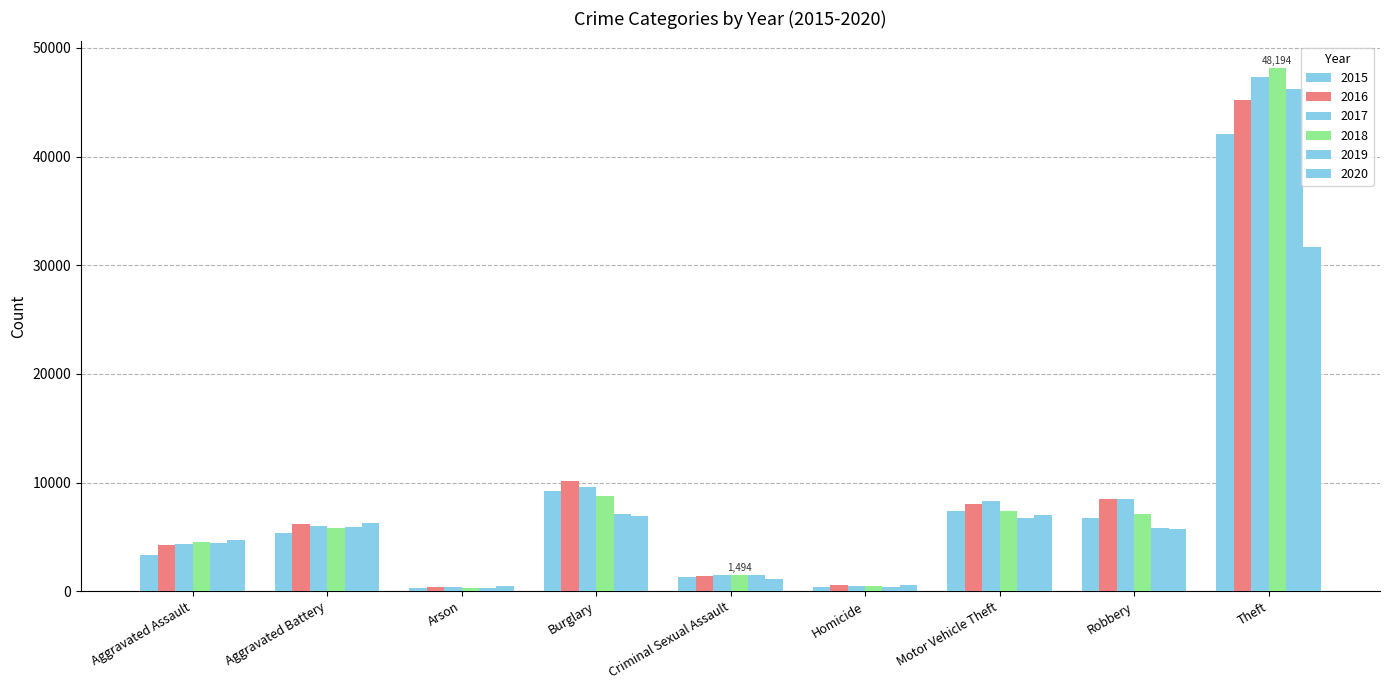

How many groups of bars are there?

9